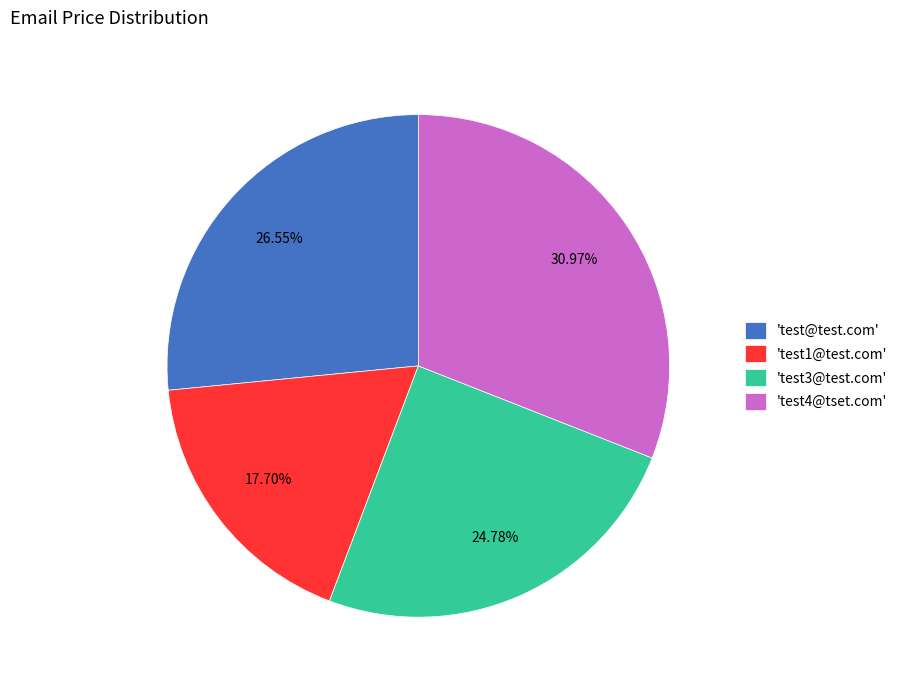

Which has a higher value, 'test3@test.com' or 'test4@tset.com'?

'test4@tset.com'